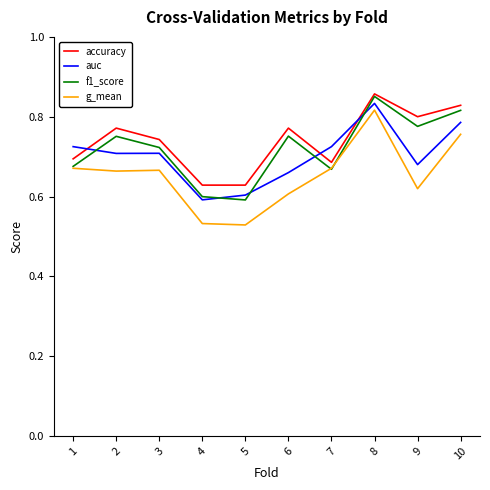

True or false: auc and accuracy cross at least once.

True